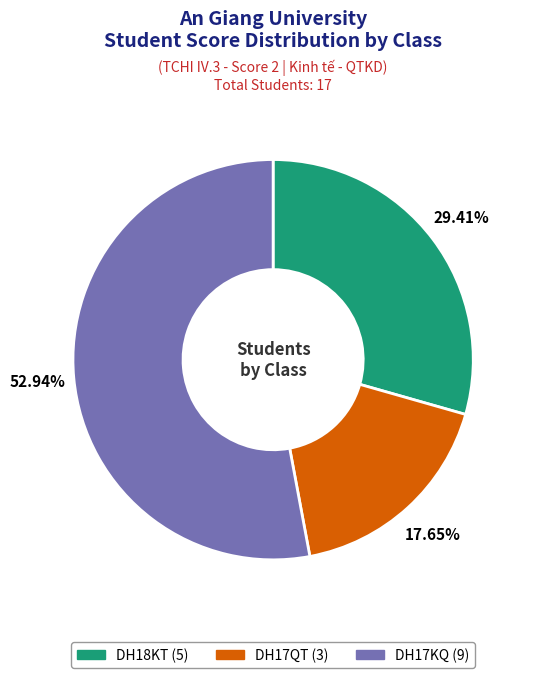

Combined, what portion of the pie is DH18KT and DH17QT?

47.1%